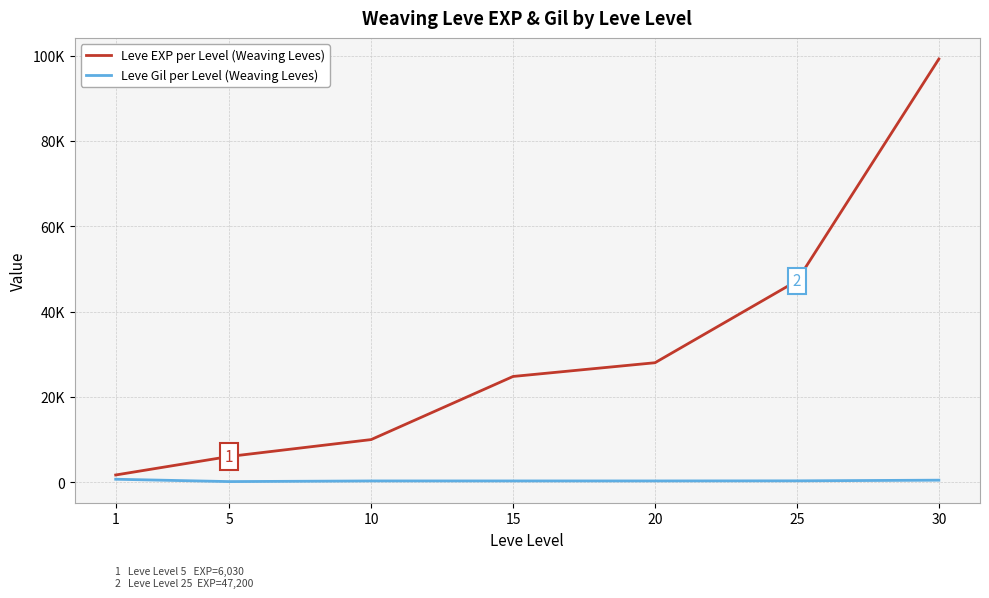

Rank the series by their average value, from highest to lowest.

Leve EXP per Level (Weaving Leves), Leve Gil per Level (Weaving Leves)